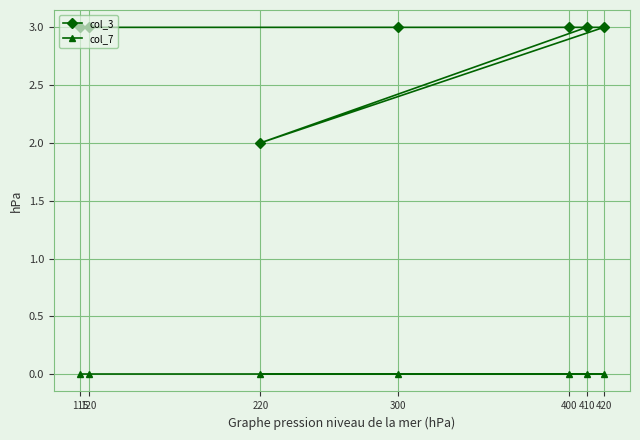

How many lines are shown in the chart?

2